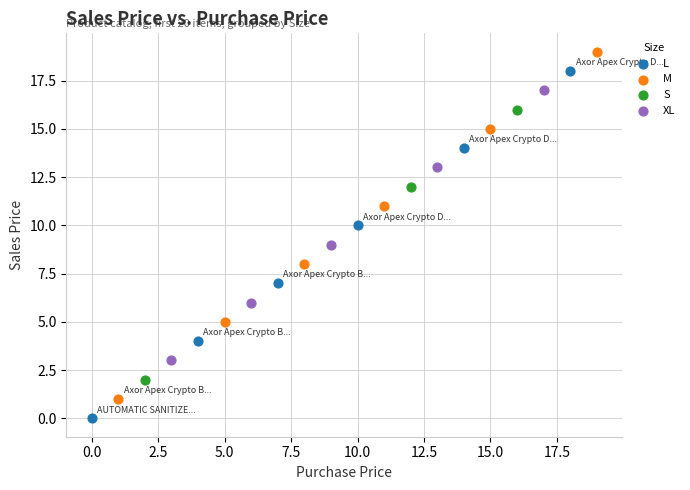

Which series contains the highest Y value?

M